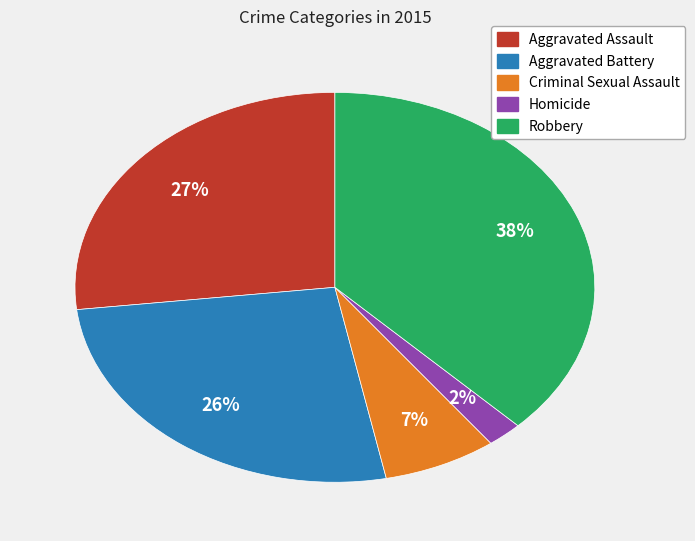

Which slice is the smallest?

Homicide